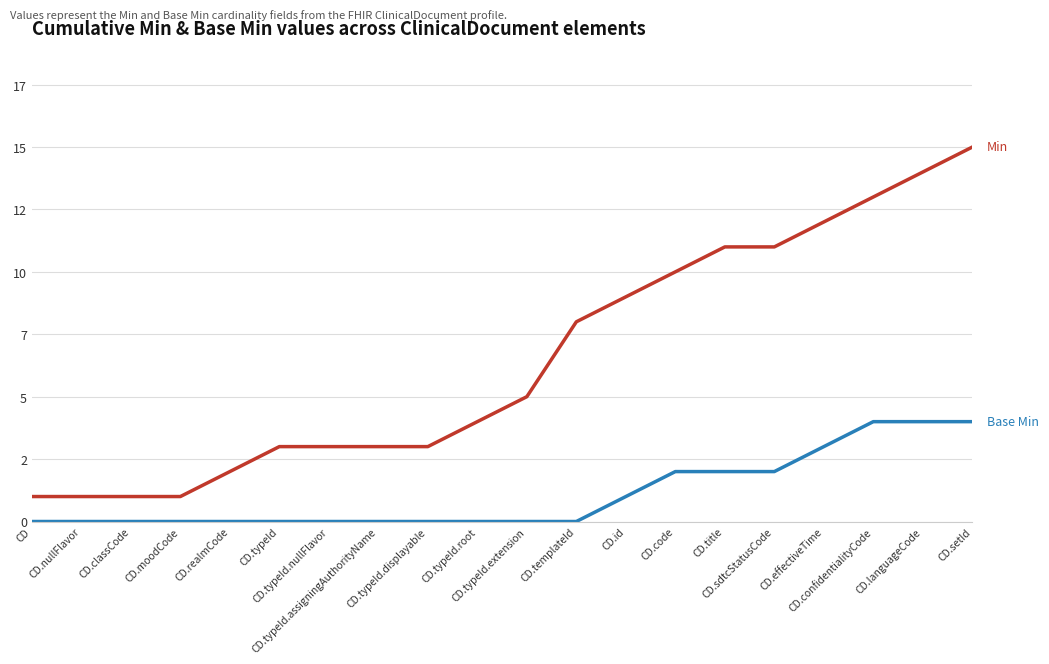

Is this an area chart (filled region under the line)?

No